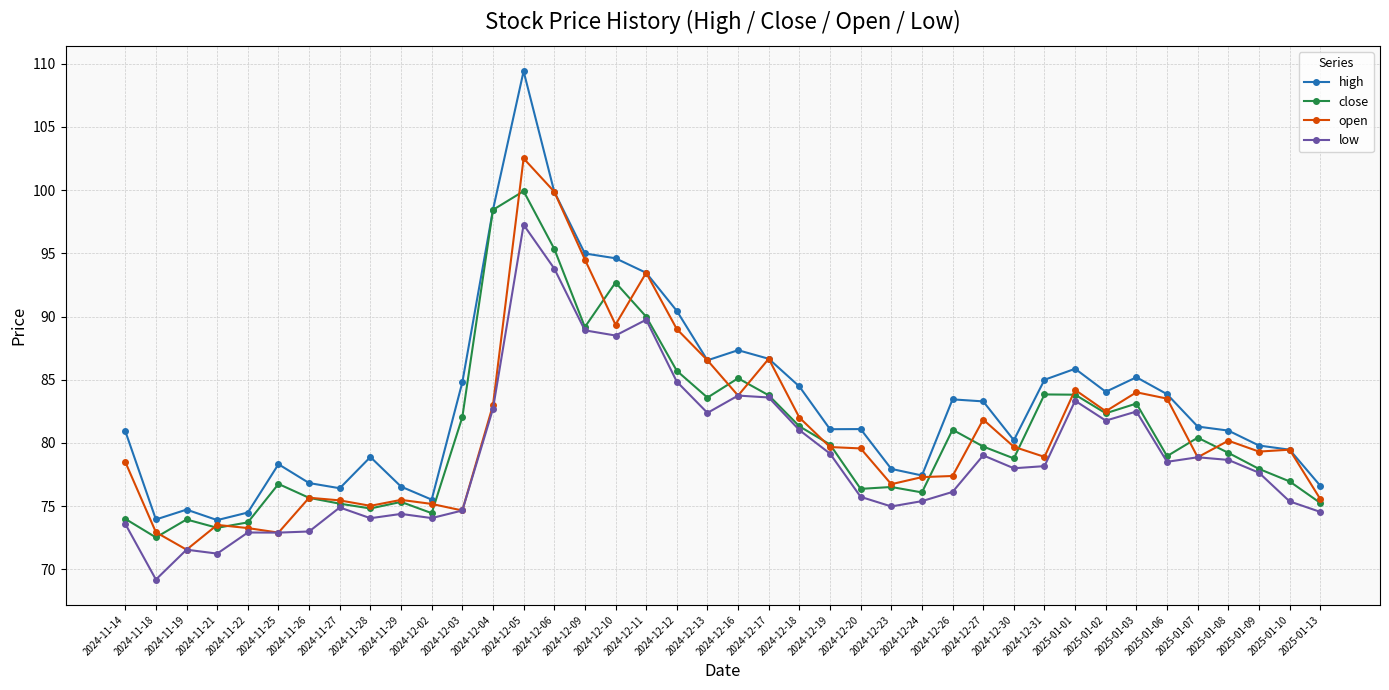

What is the sum of the close values at 2024-12-24 and 2024-11-22?

149.8